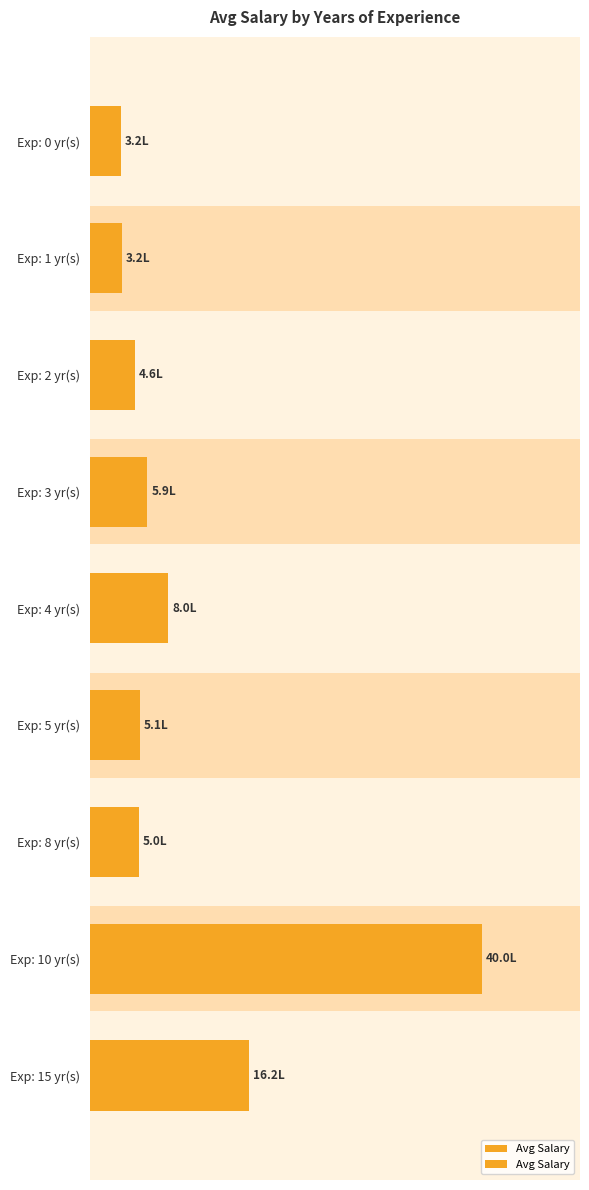

True or false: the data shows 800000 at Exp: 4 yr(s).

True